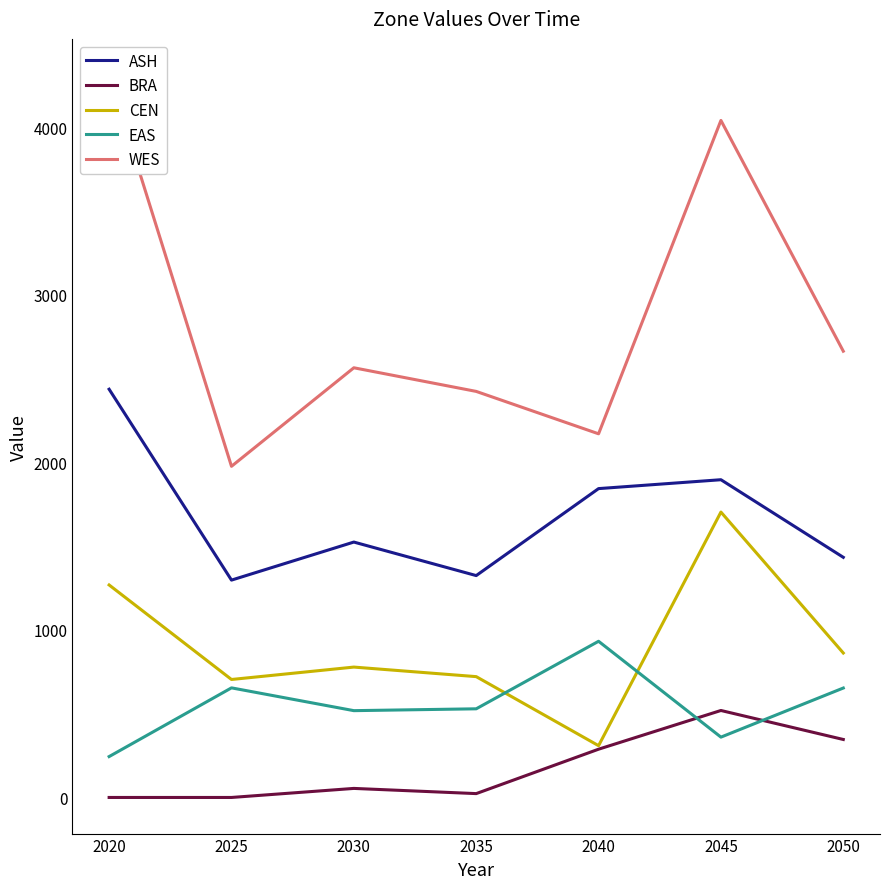

What are all the series names shown in the legend?

ASH, BRA, CEN, EAS, WES